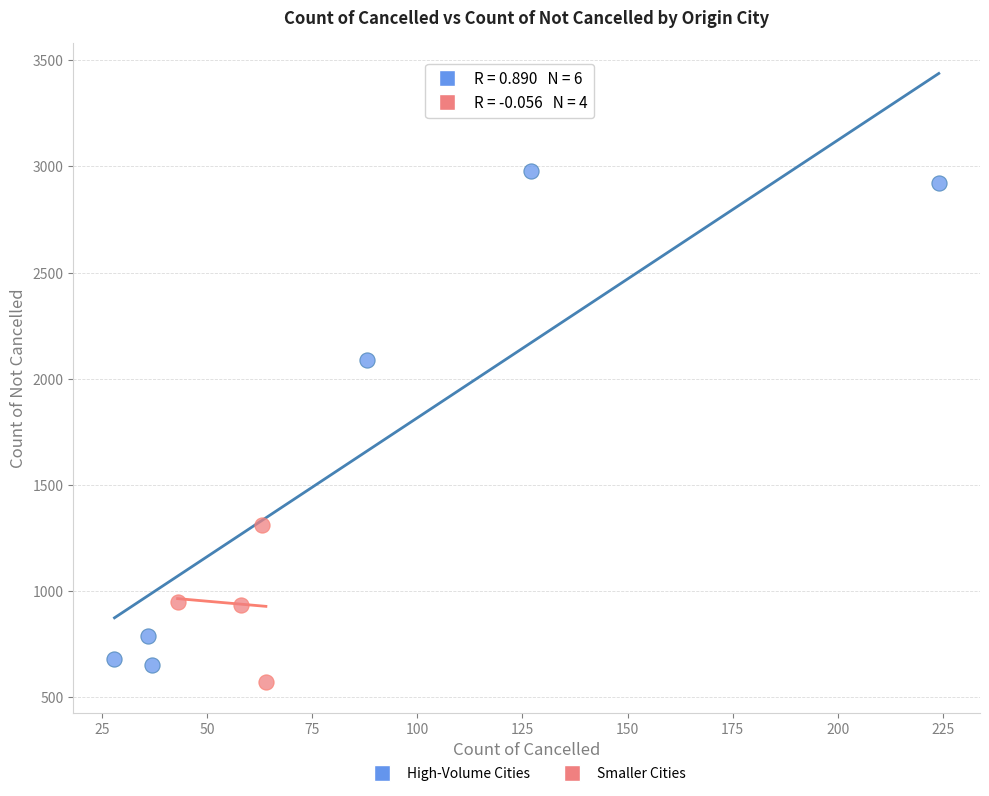

Which series reaches the maximum Y coordinate?

High-Volume Cities